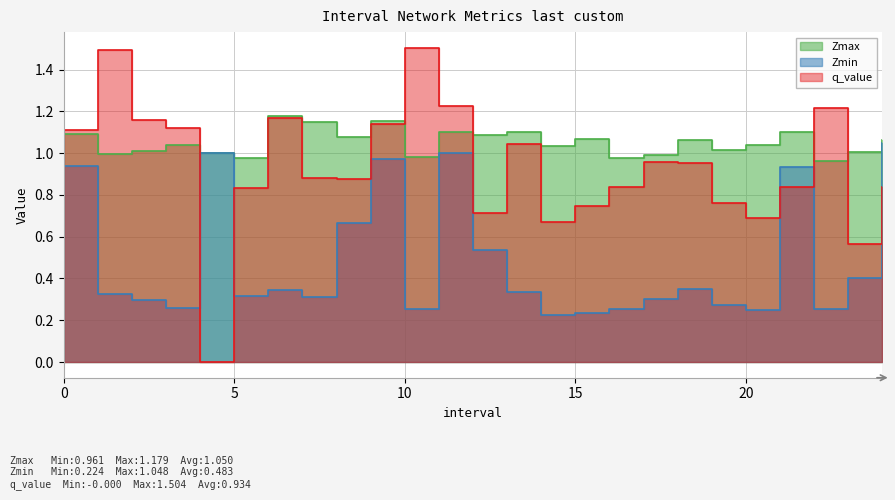

What is the label of the 15th point from the right?

10.0